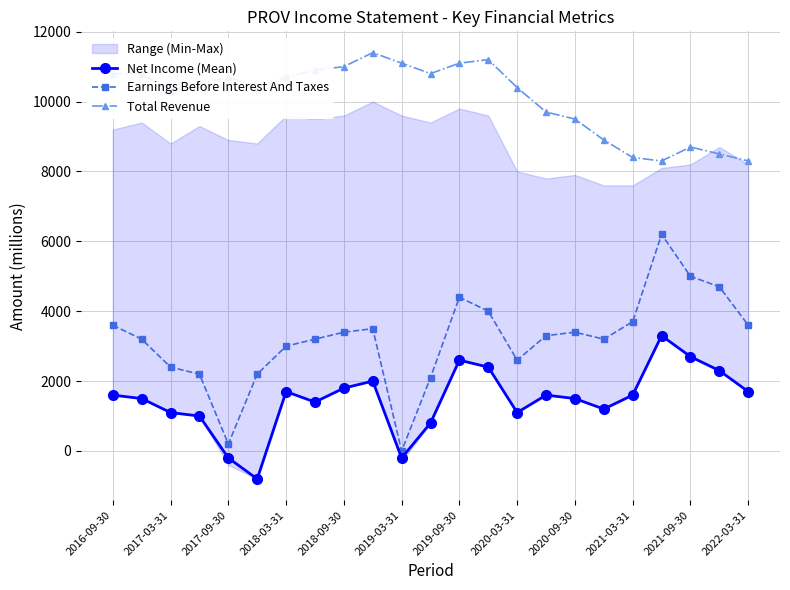

True or false: Earnings Before Interest And Taxes has more than 2 points higher than both neighbors.

True